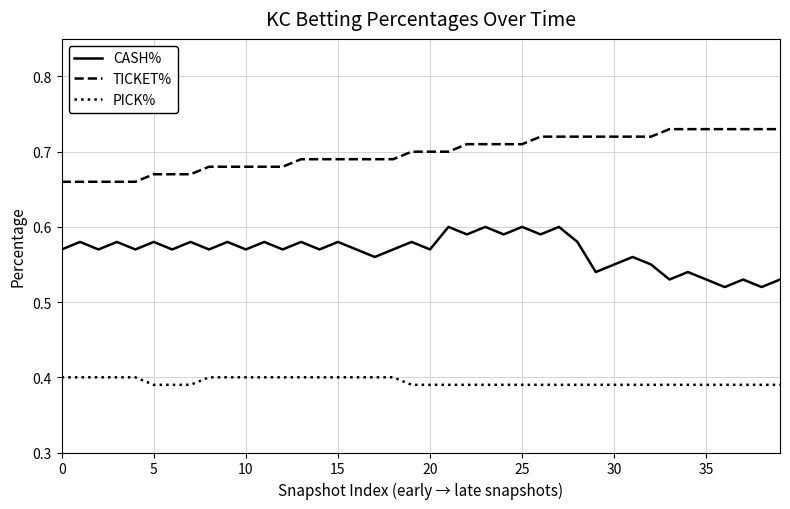

True or false: PICK% and TICKET% intersect in this chart.

False